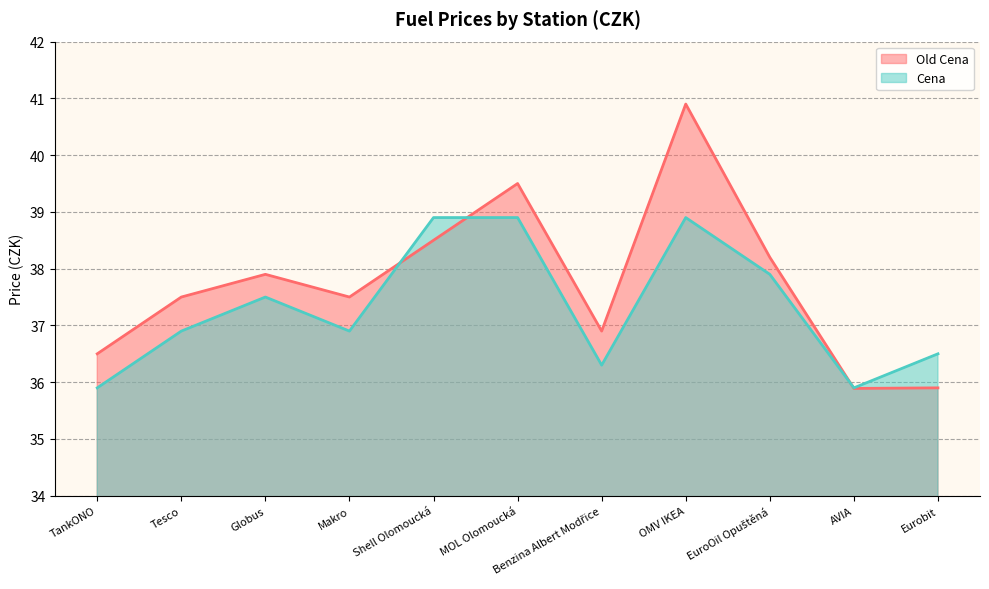

Where does the Cena series first go above 36?

Tesco